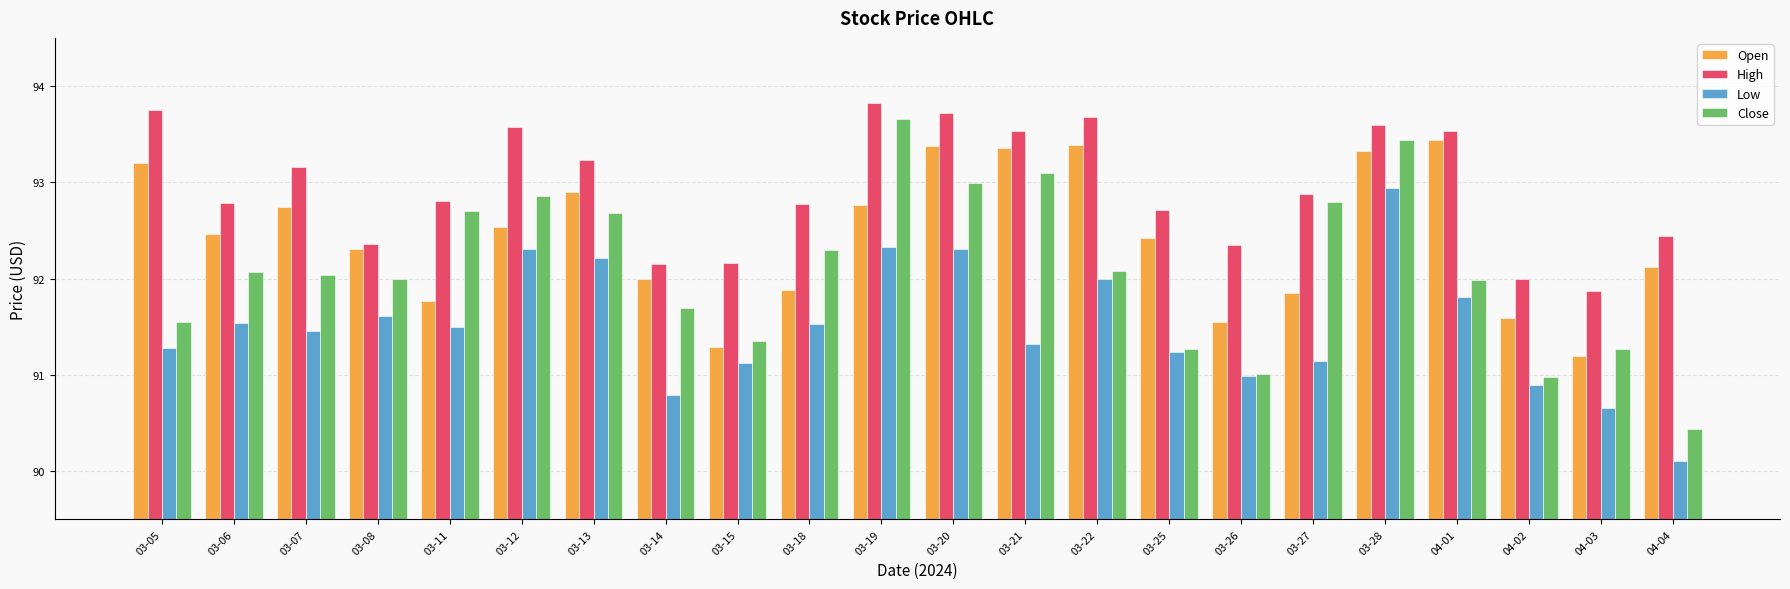

What is the spread (max minus min) of values at 03-18?

1.2